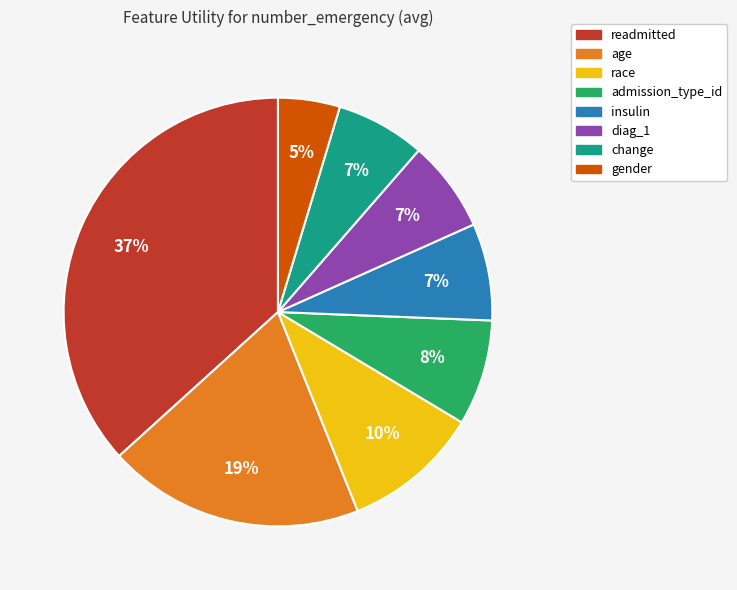

Is there a majority slice in this chart?

No